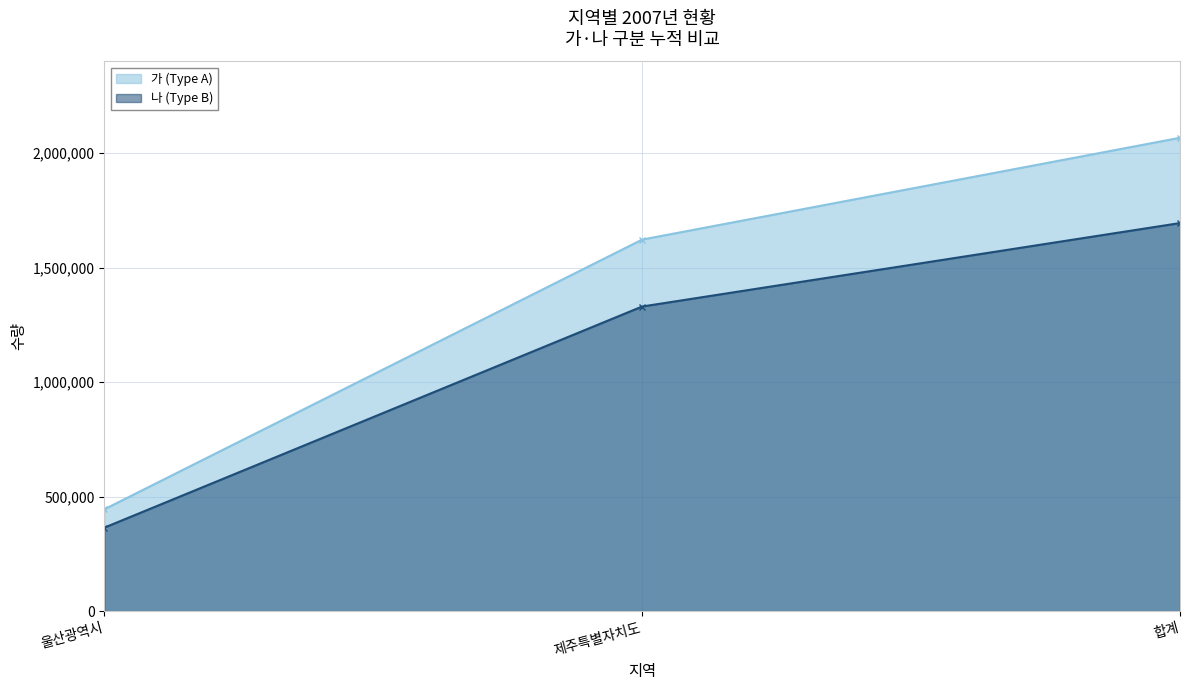

How many data points in 나 (Type B) are less than 1330000?

1